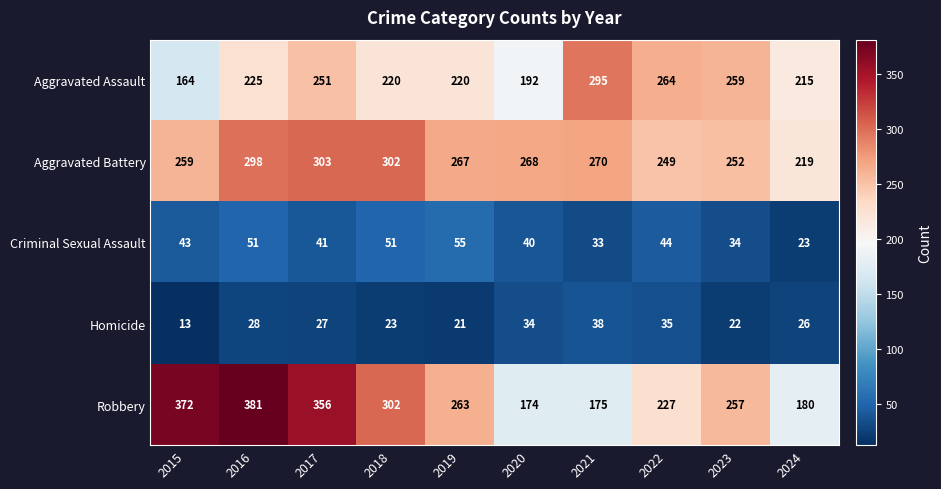

List the series in order of their peak value, highest first.

Robbery, Aggravated Battery, Aggravated Assault, Criminal Sexual Assault, Homicide